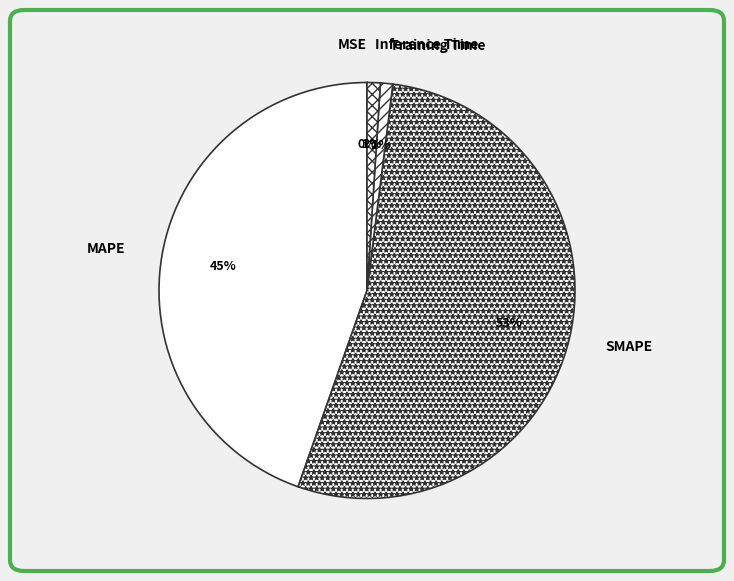

Does MAPE account for over 50% of the chart?

No